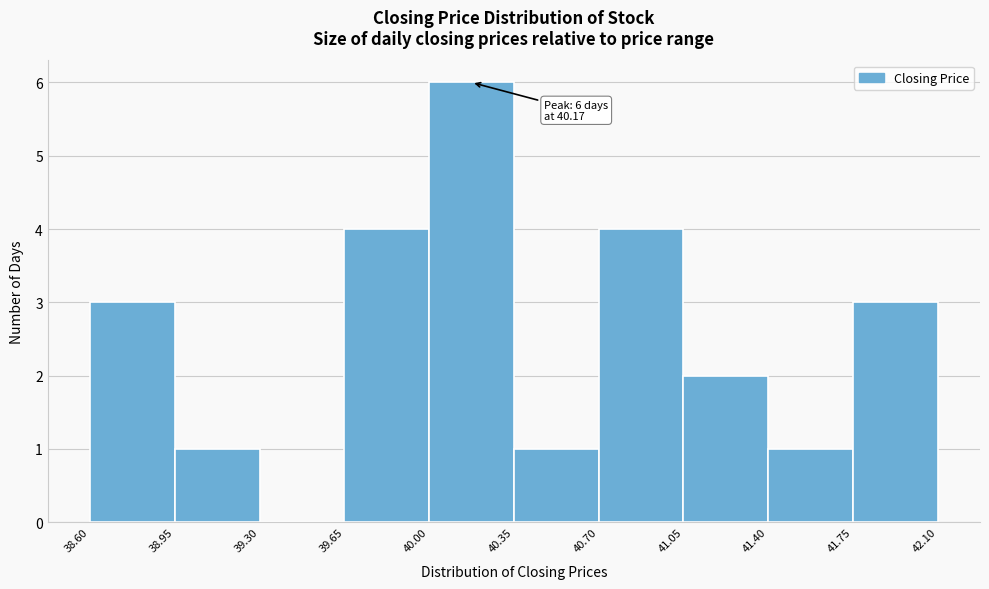

Over which range of the x-axis is the bar tallest?

40.00 to 40.35